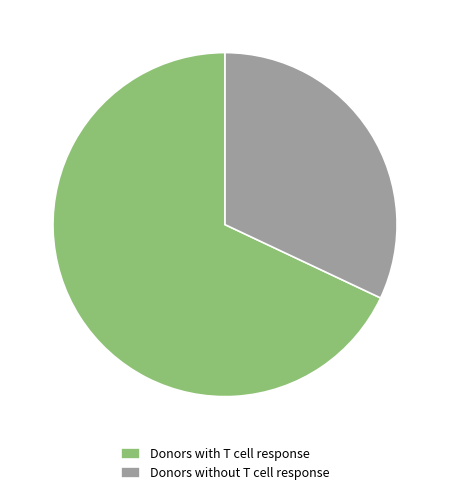

What is the ratio of the value at Donors with T cell response to the value at Donors without T cell response?

2.1